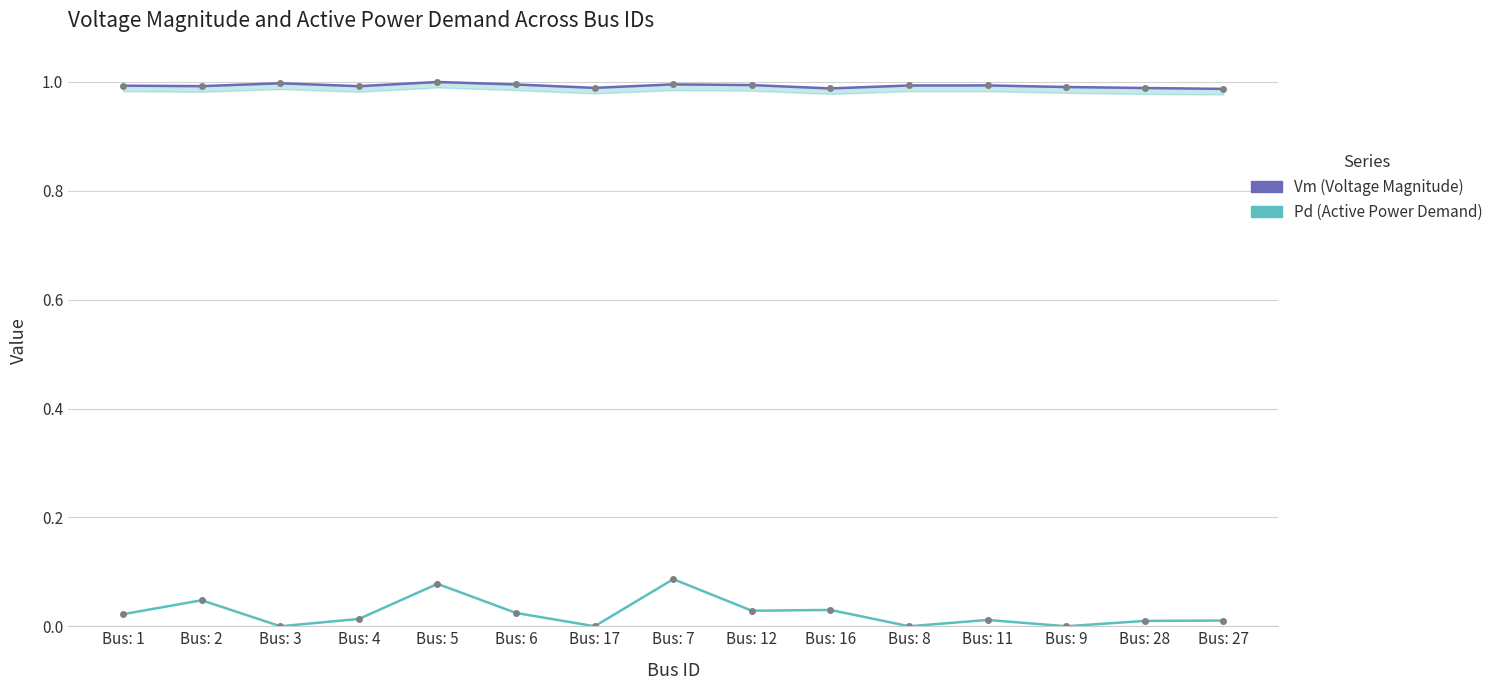

Between Bus: 2 and Bus: 9, which series saw the biggest shift?

Pd